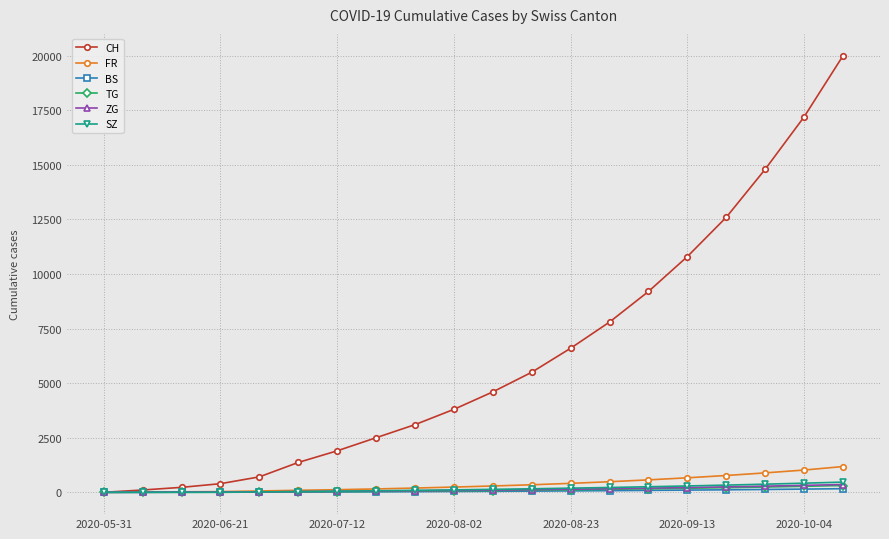

Which series has the largest total across all categories?

CH